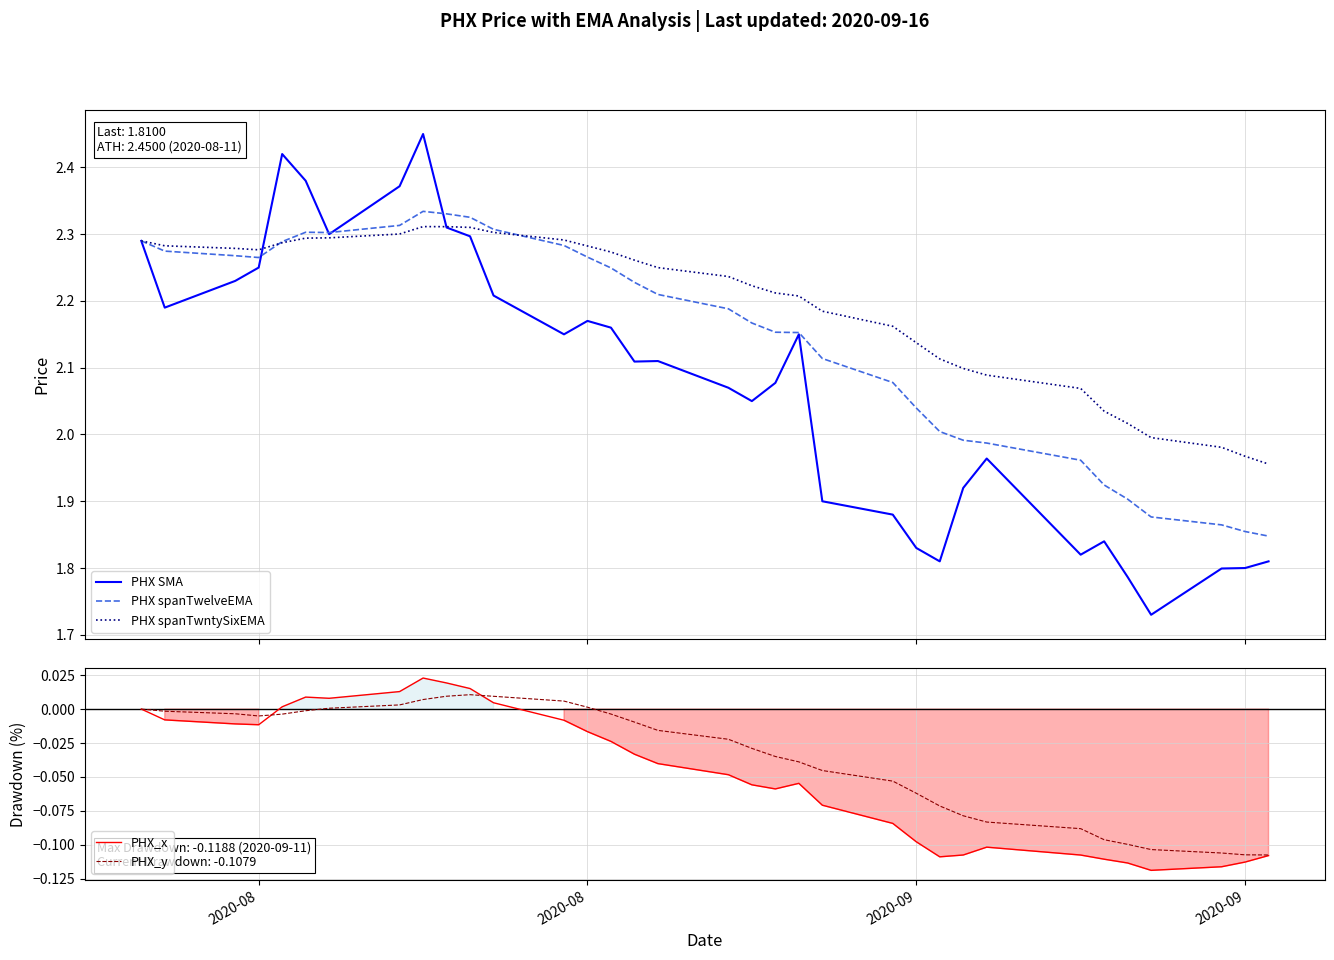

How many values in PHX_y are above zero?

8